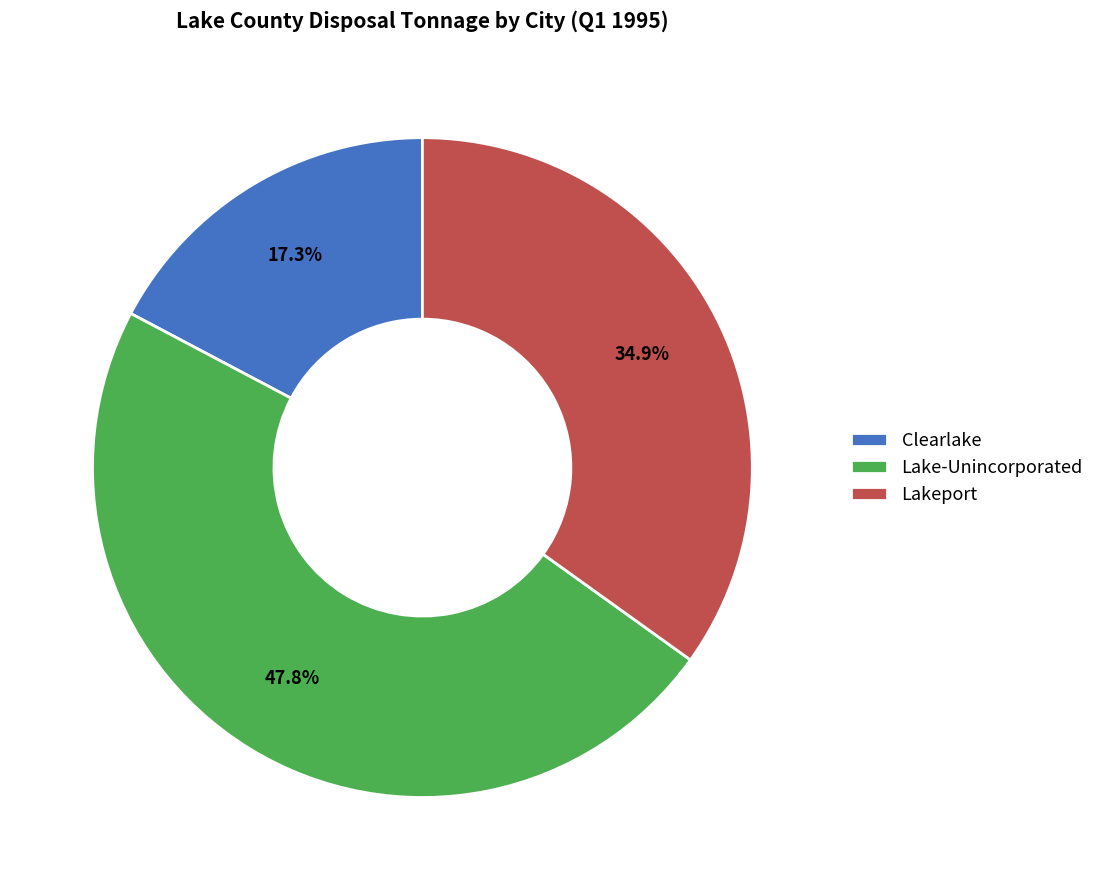

Is there any slice that represents more than half of the pie?

No